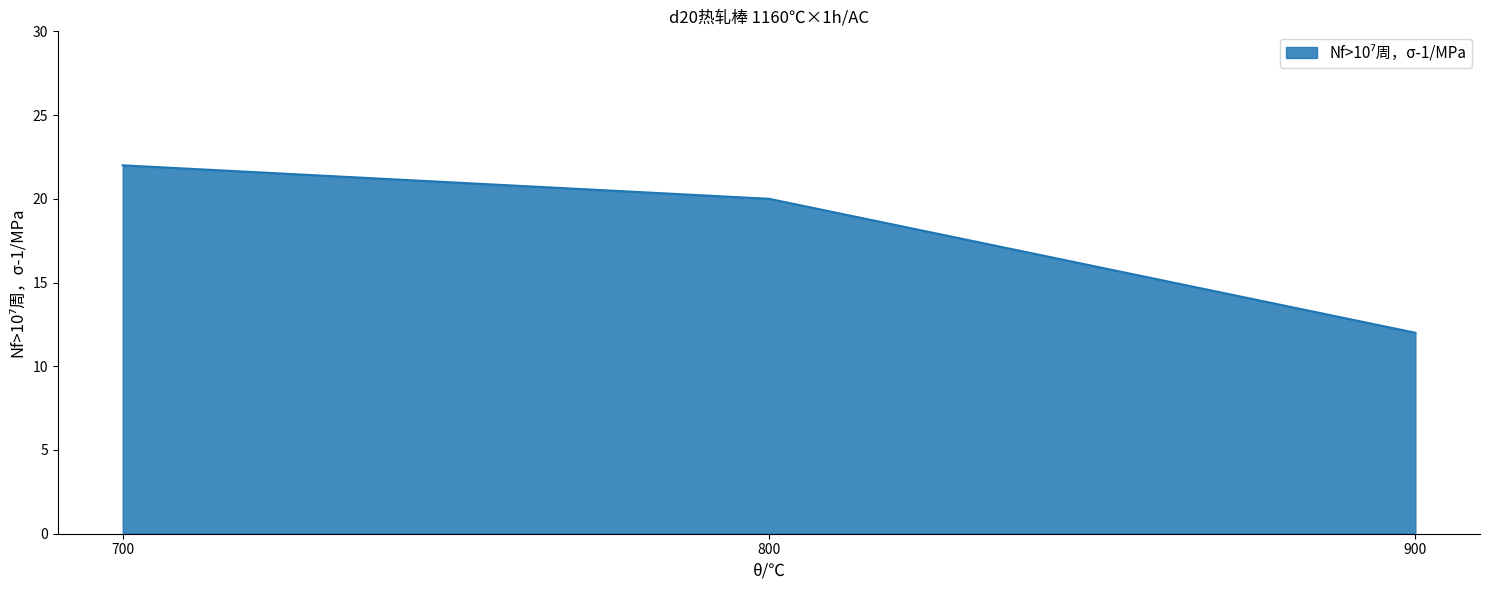

Reading left to right, what are all the values shown in this chart?

22	20	12